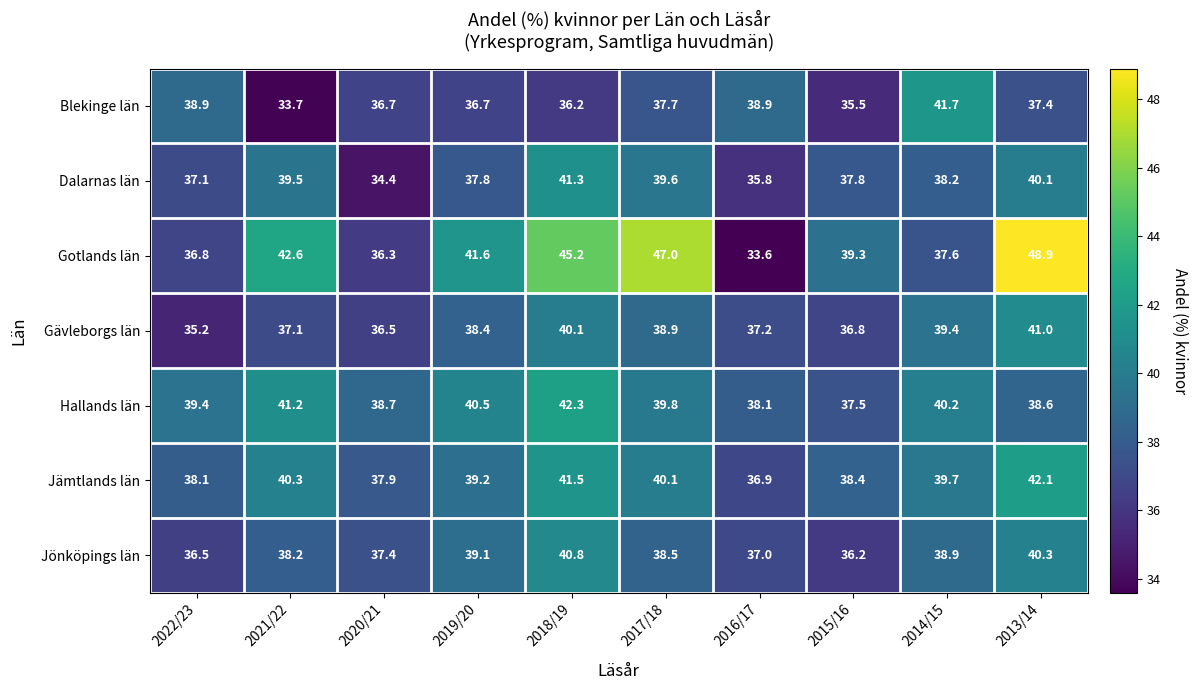

Which series changed the most between 2020/21 and 2013/14?

Gotlands län